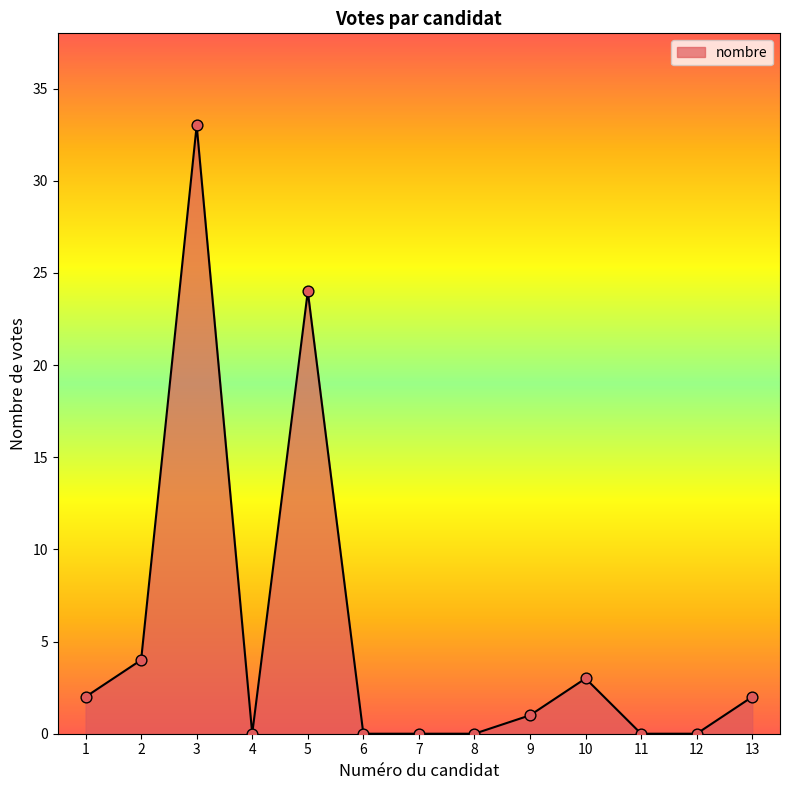

Which has a higher value, 3 or 9?

3